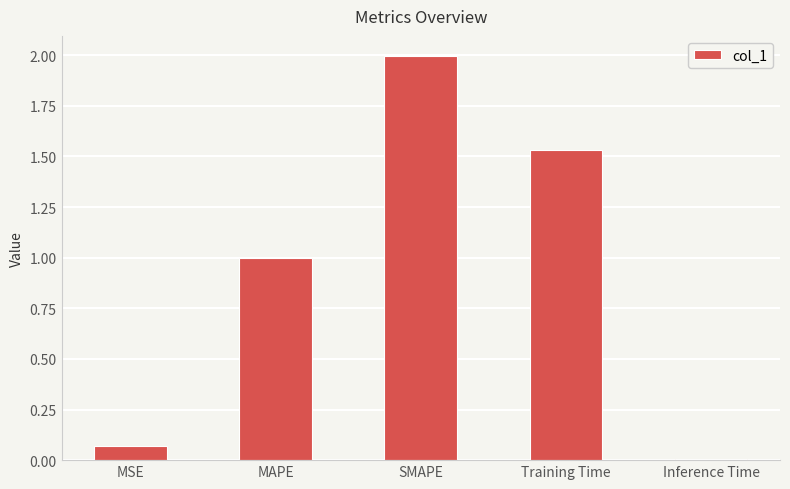

At which category does the chart reach its peak across all series?

SMAPE